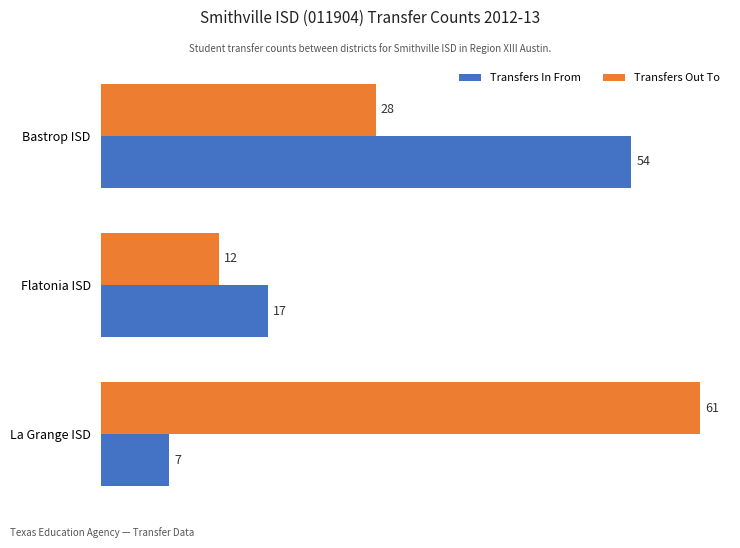

What is the average value of the Transfers Out To series?

34